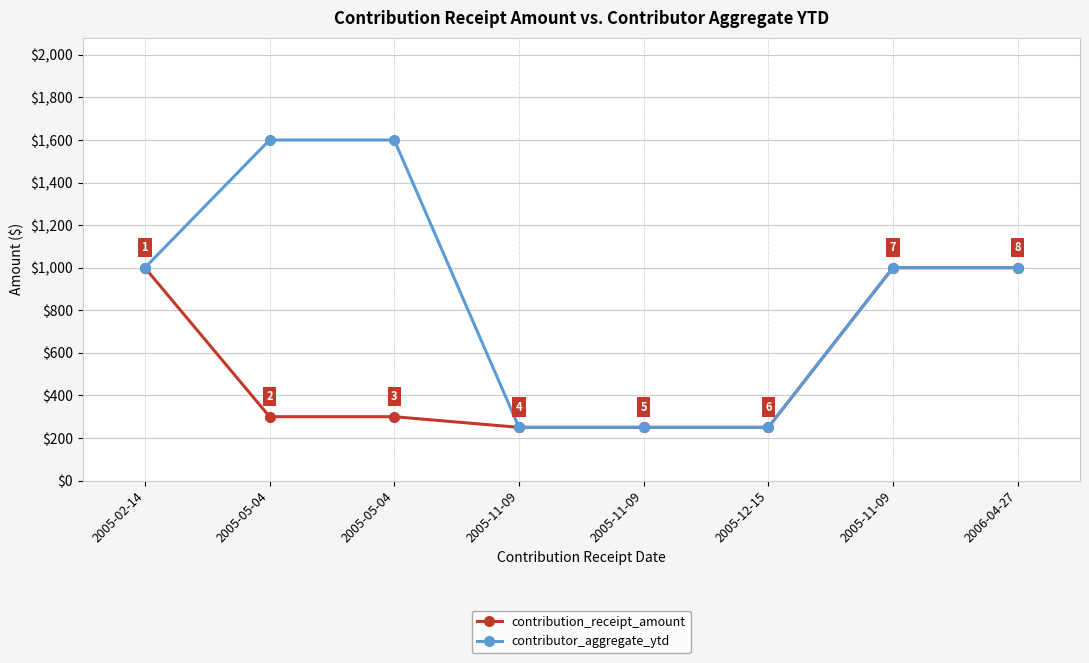

True or false: contributor_aggregate_ytd has more than 1 points higher than both neighbors.

False